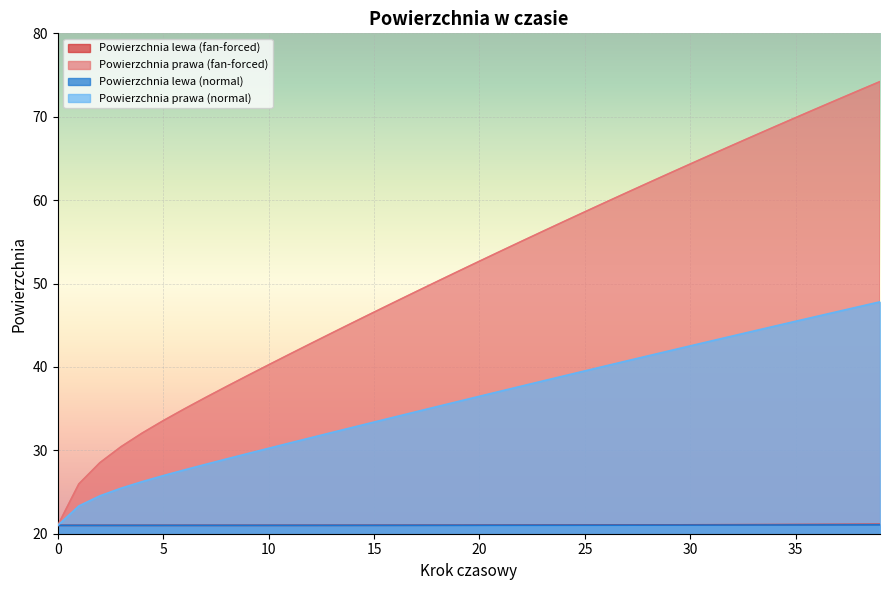

At 9, list the series in order from smallest to largest.

Powierzchnia lewa (normal), Powierzchnia lewa (fan-forced), Powierzchnia prawa (normal), Powierzchnia prawa (fan-forced)